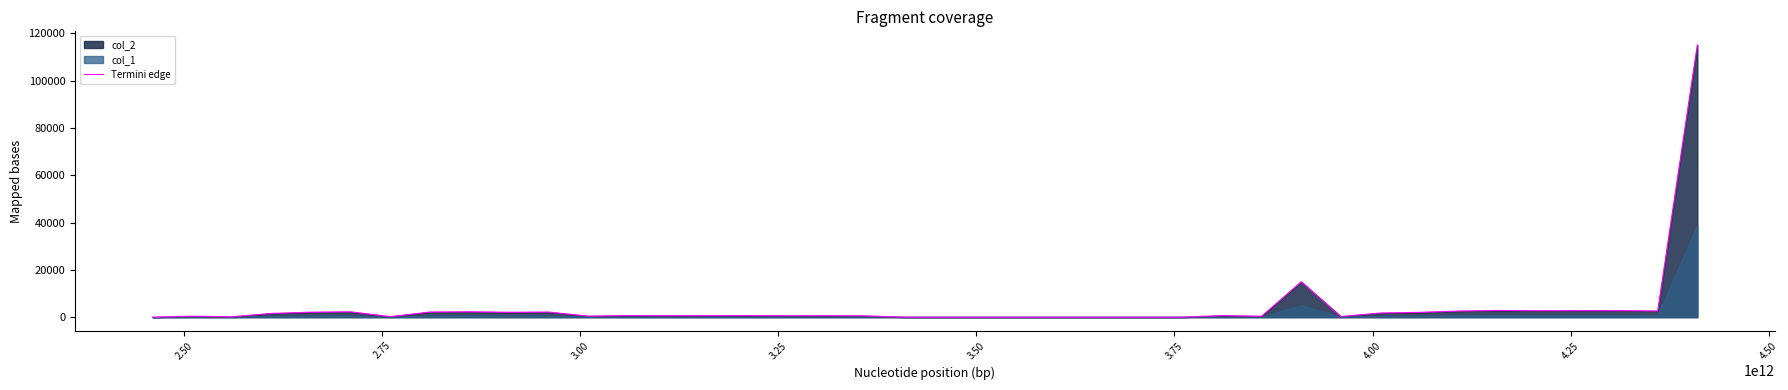

How many lines are shown in the chart?

1